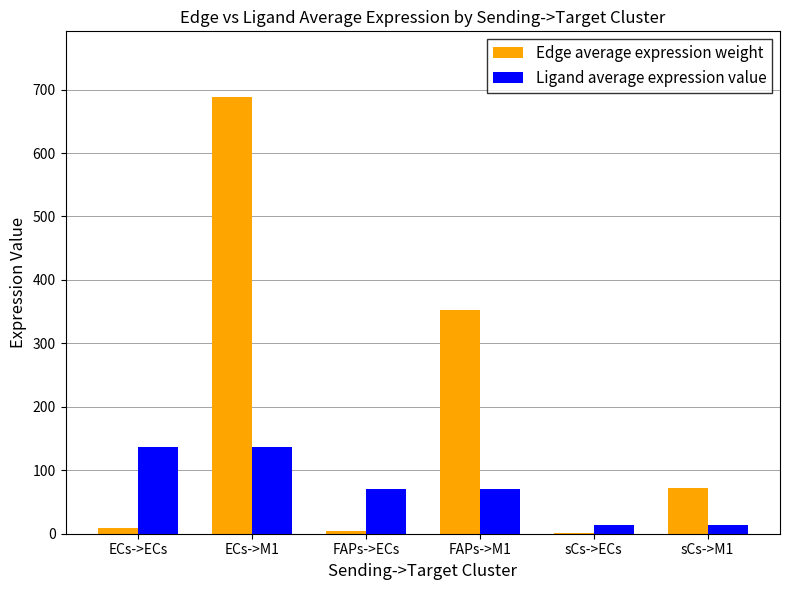

What are all the series names shown in the legend?

Edge average expression weight, Ligand average expression value